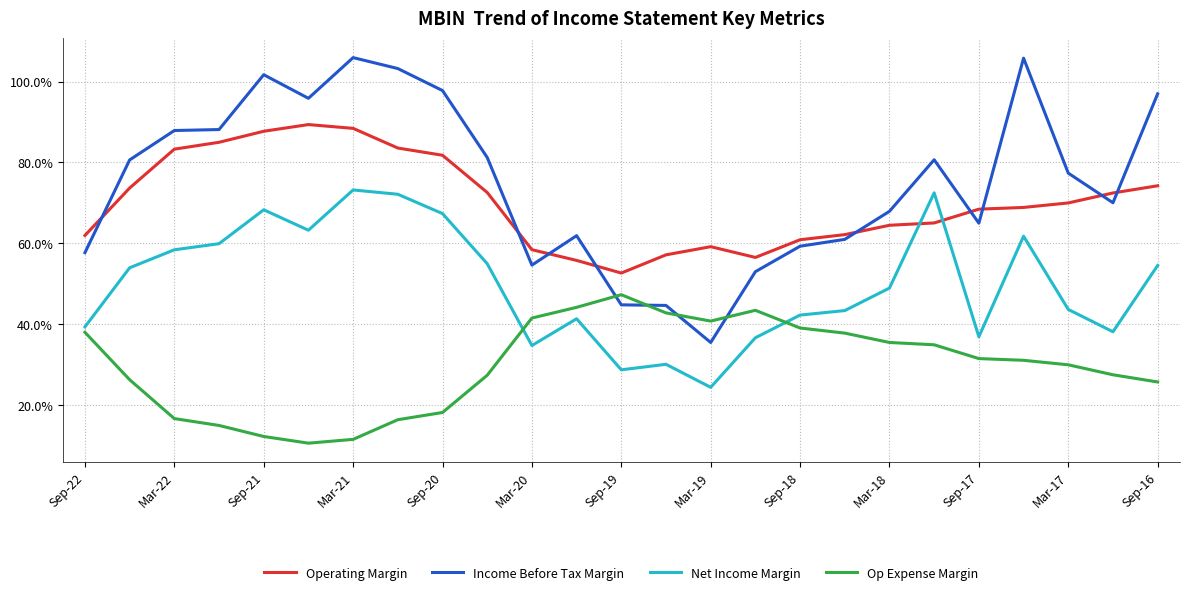

What is the difference between the maximum and minimum values in the Op Expense Margin series?

36.7